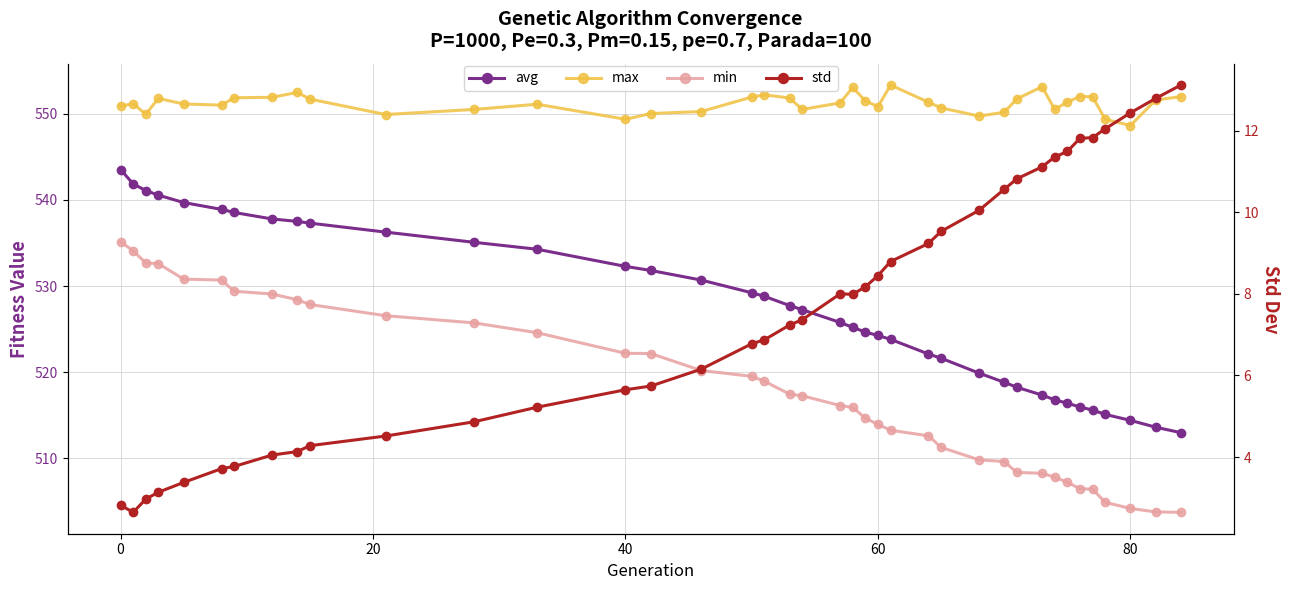

What is the average value of the min series?

518.0